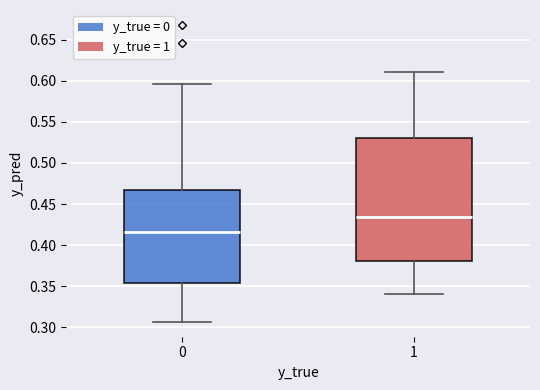

Which box has the lowest median line?

0